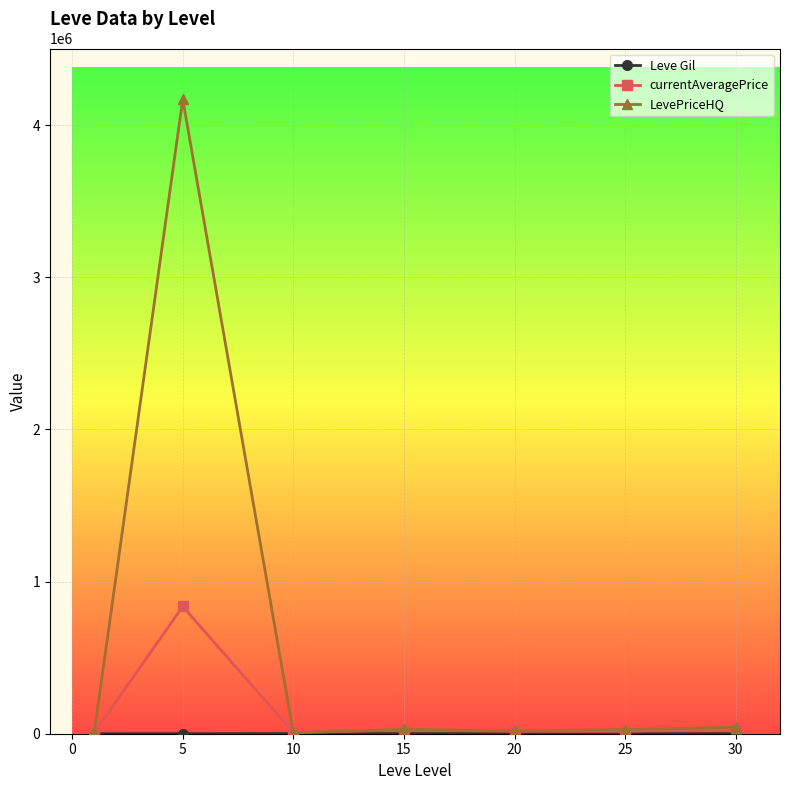

Which series has the widest spread of values?

LevePriceHQ